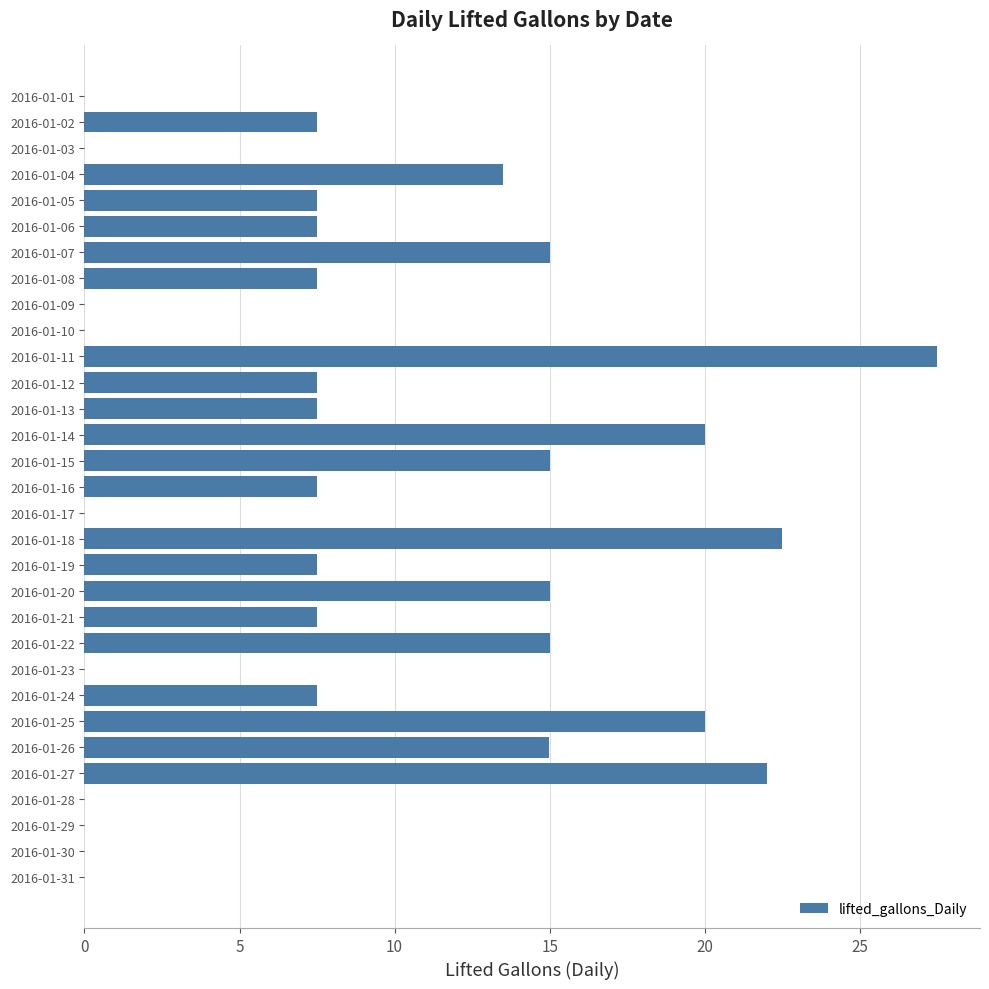

True or false: the data shows 0.0 at 2016-01-31.

True